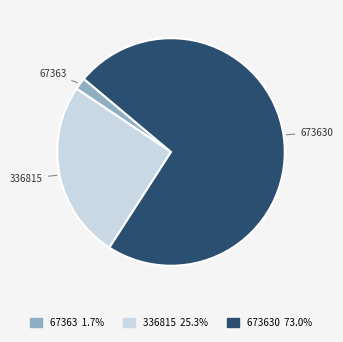

Is there any slice that represents more than half of the pie?

Yes